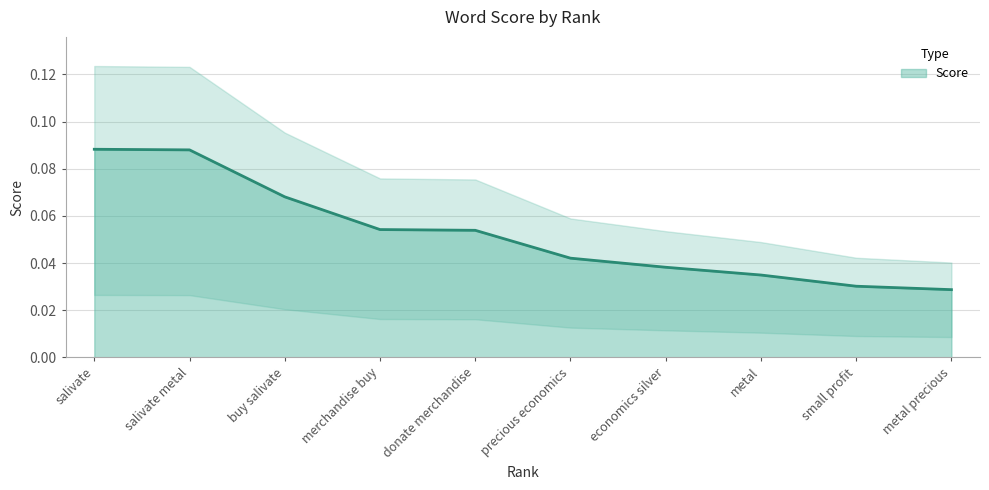

What is the greatest value displayed?

0.1